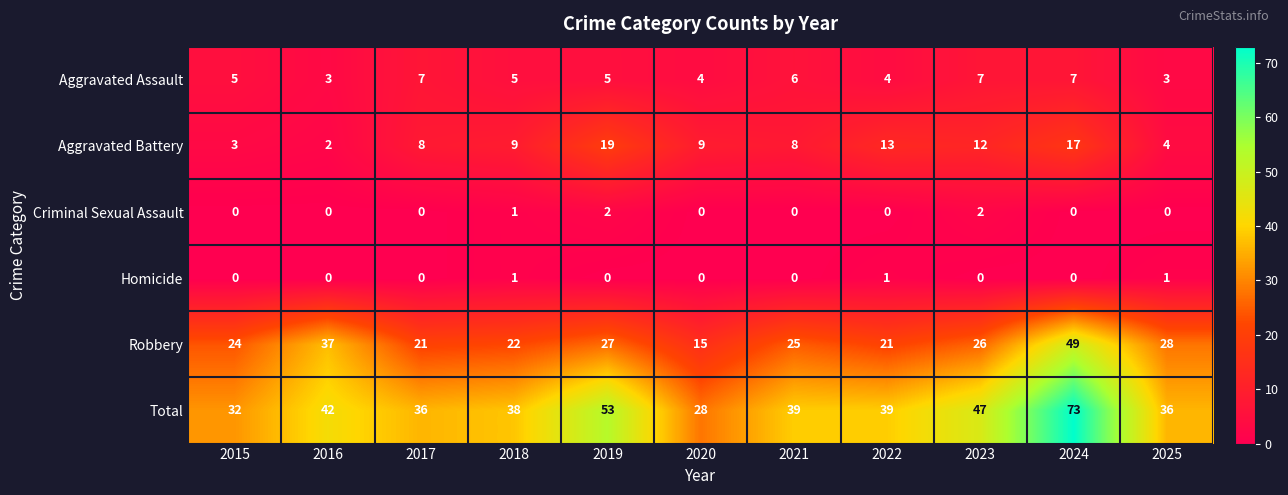

The value of Criminal Sexual Assault at 2020 is 0. True or false?

True